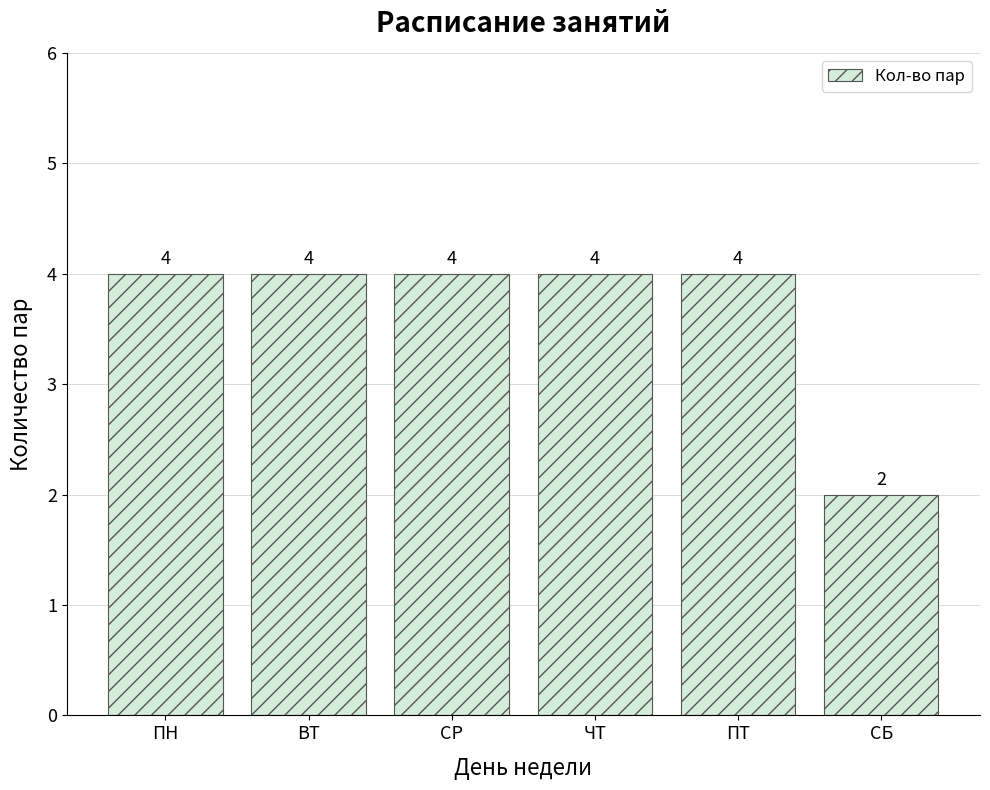

What is the greatest value displayed?

4